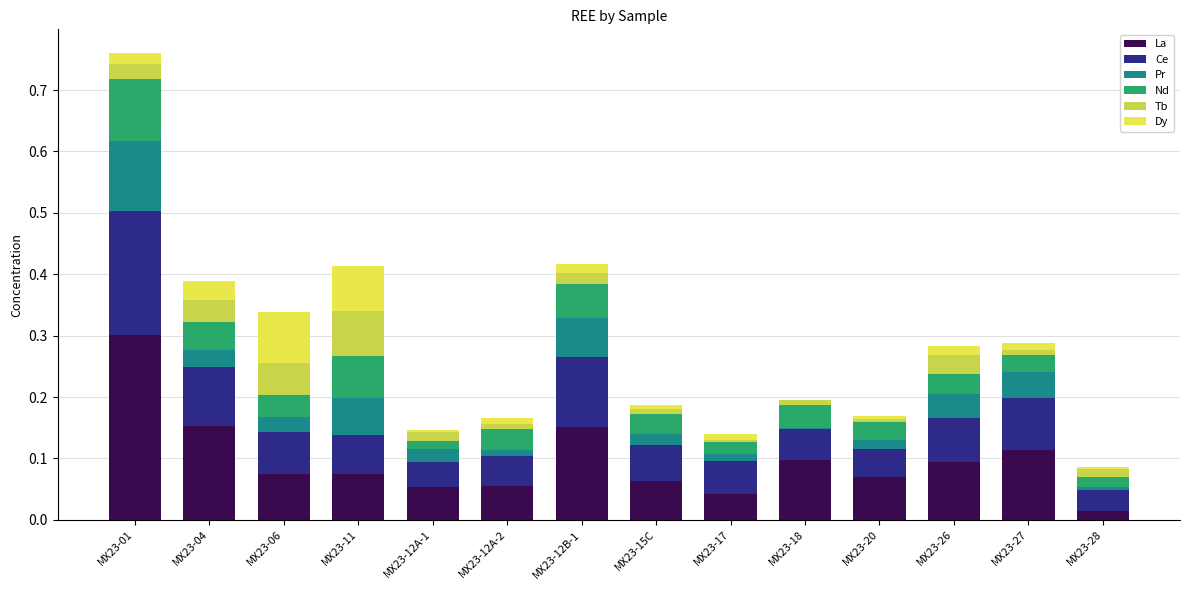

Count the number of data series in this chart.

6